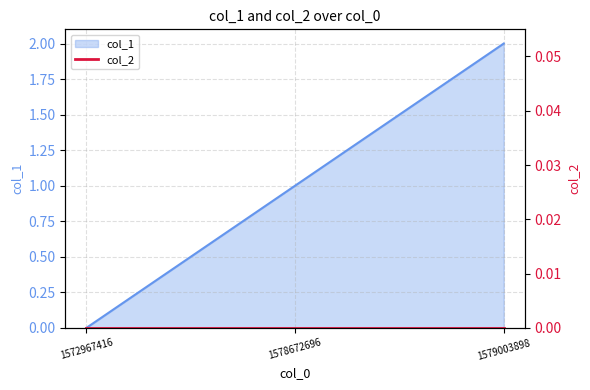

True or false: the data shows 3 at 1579003898.

False